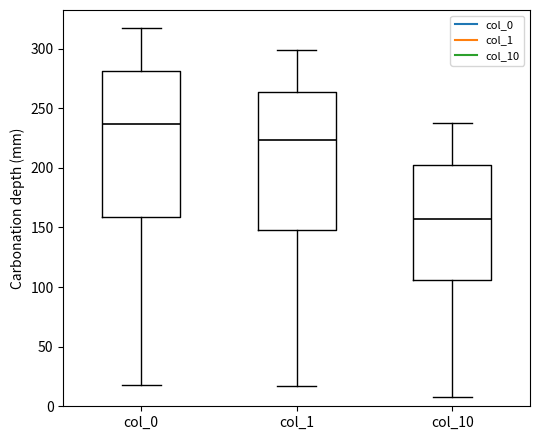

Reading left to right, transcribe this box plot: for each box, give where its median line is, the range the box spans, and where its two whiskers end, as read against the y-axis. The values are not printed on the chart, so give them approximately, as read against the axis.

col_0: median 235, box 160 to 280, whiskers 20 to 315
col_1: median 225, box 150 to 265, whiskers 15 to 300
col_10: median 160, box 105 to 205, whiskers 10 to 240